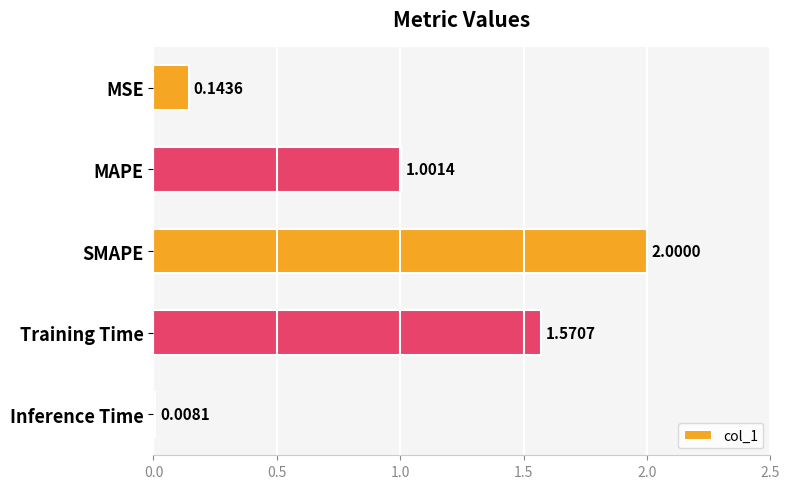

Count the number of categories in the chart.

5